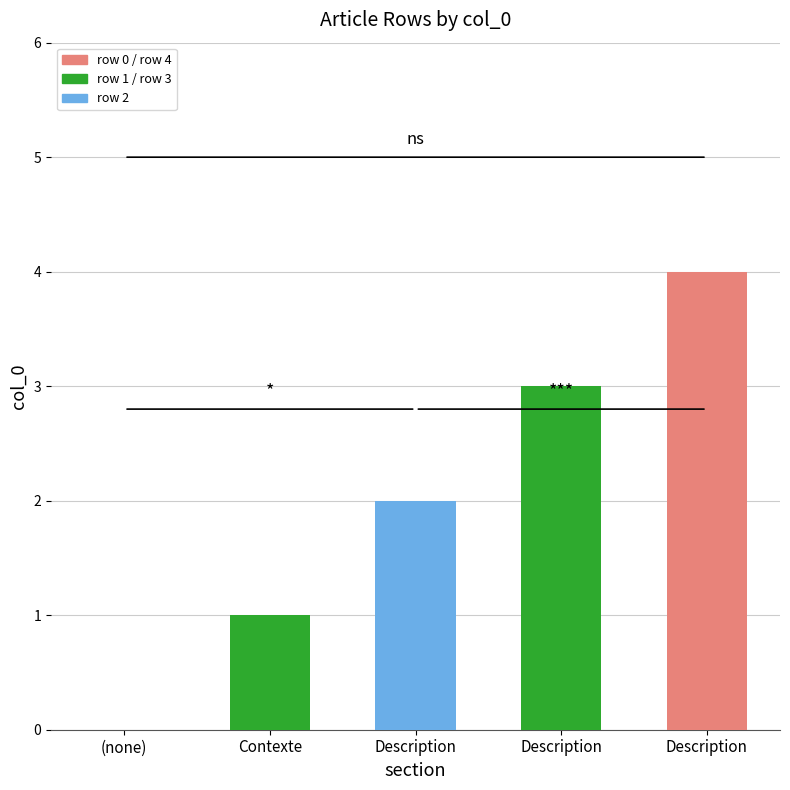

What is the maximum value shown in the chart?

4